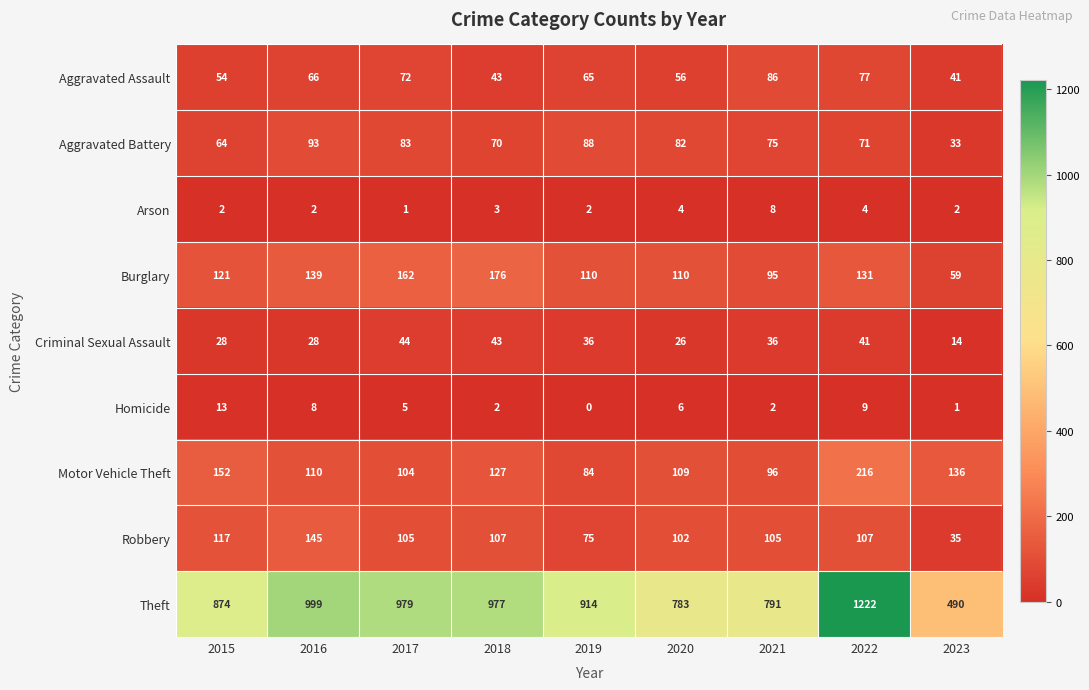

Is it true that Motor Vehicle Theft equals 62 at 2023?

False